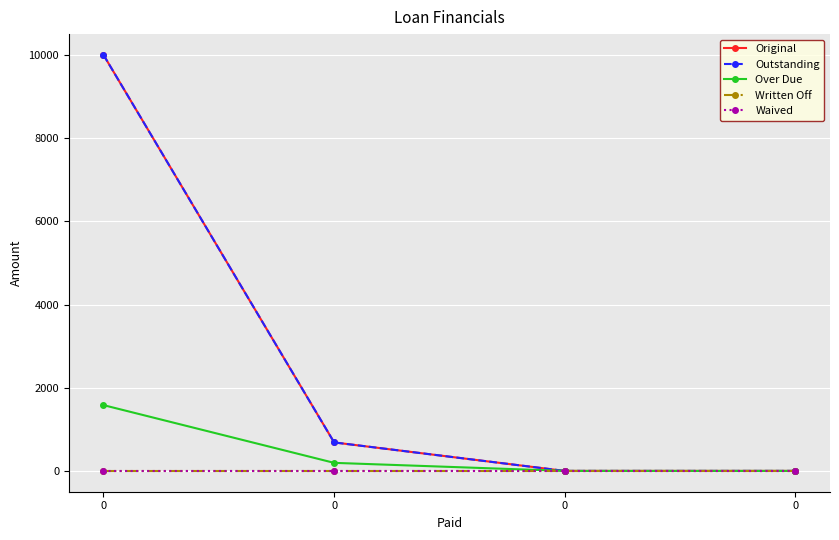

Does the chart have visible grid lines?

Yes